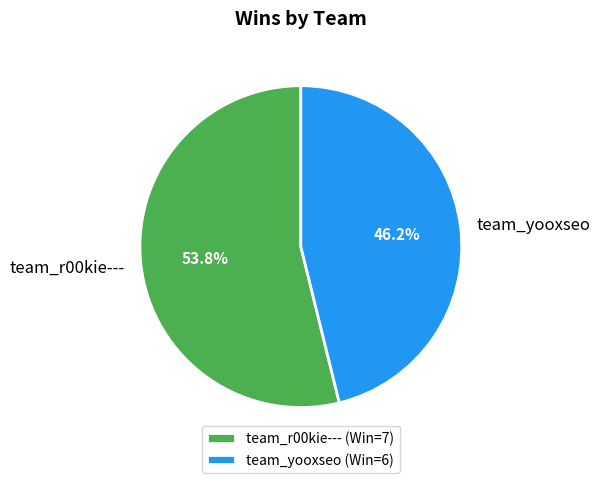

Combined, do team_r00kie--- and team_yooxseo account for over 50%?

Yes